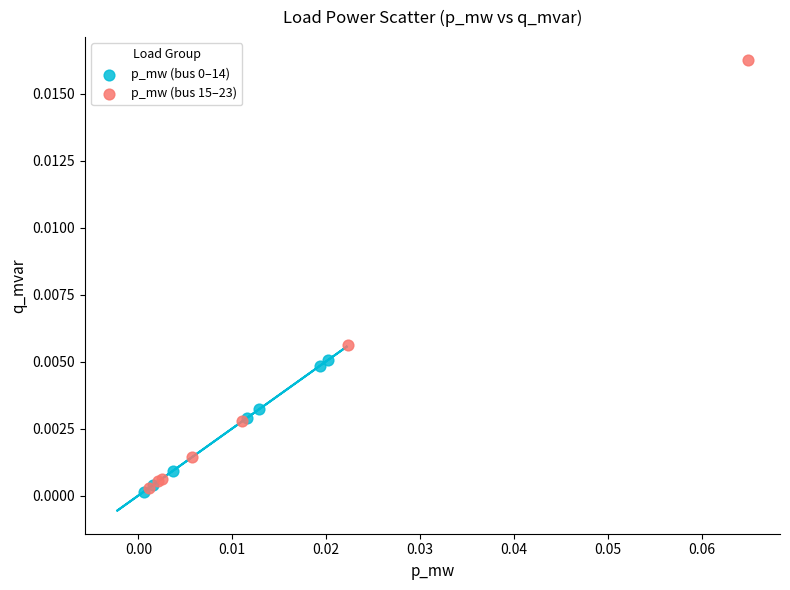

Which series reaches the maximum Y coordinate?

p_mw (bus 15–23)